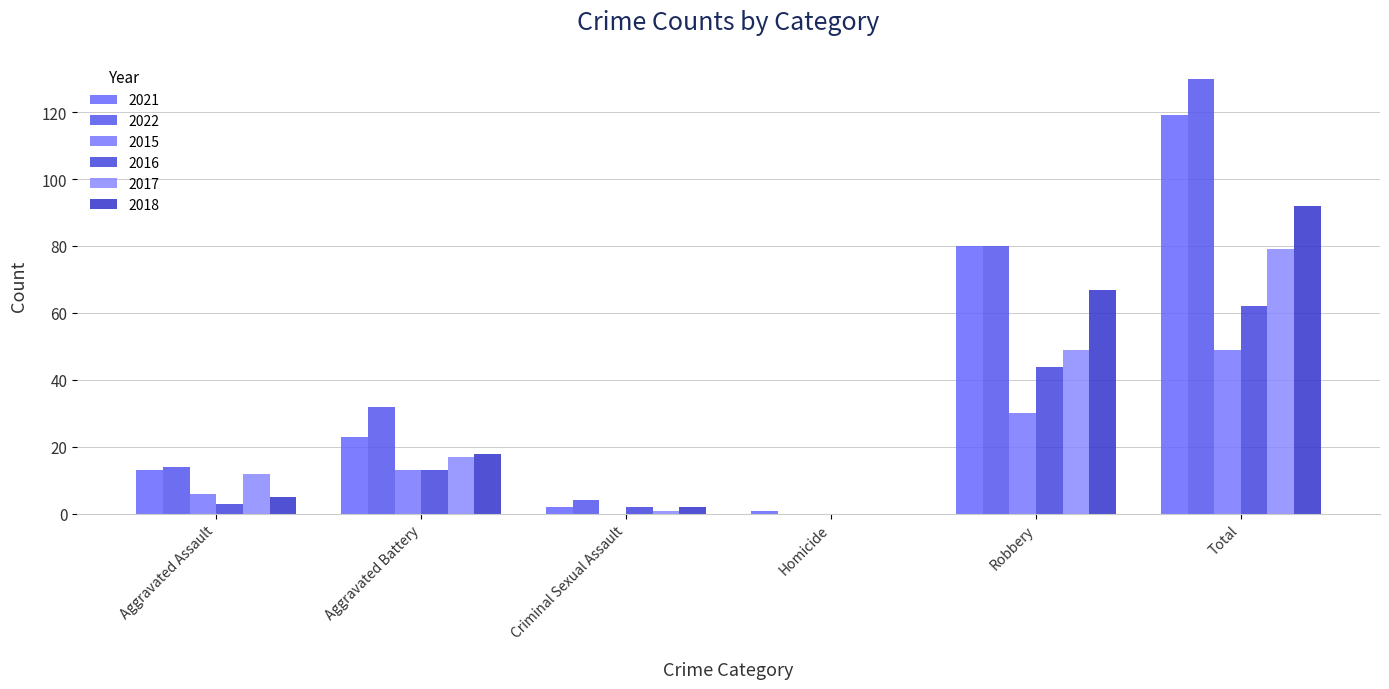

Which series changed the most between Aggravated Battery and Homicide?

2022